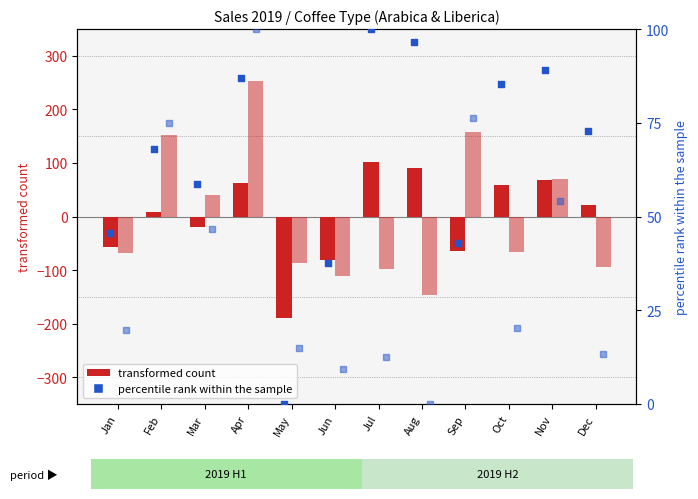

At how many categories does at least one series exceed 206?

1